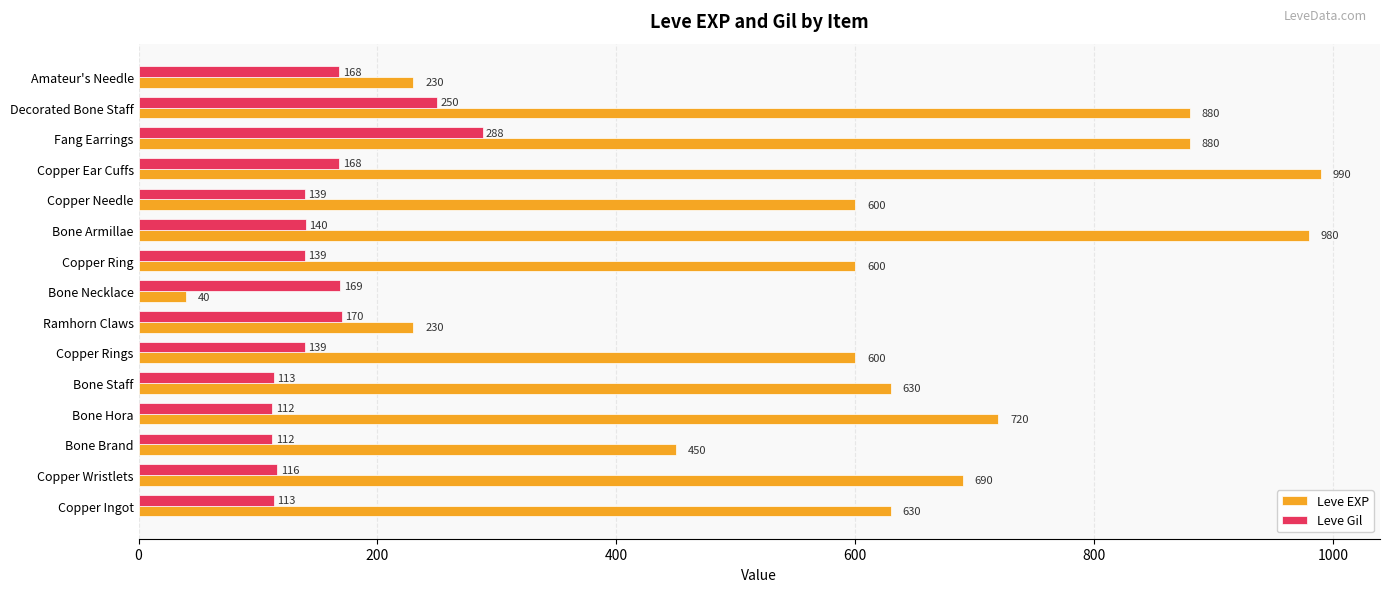

Which label corresponds to the smallest value in the chart?

Bone Necklace